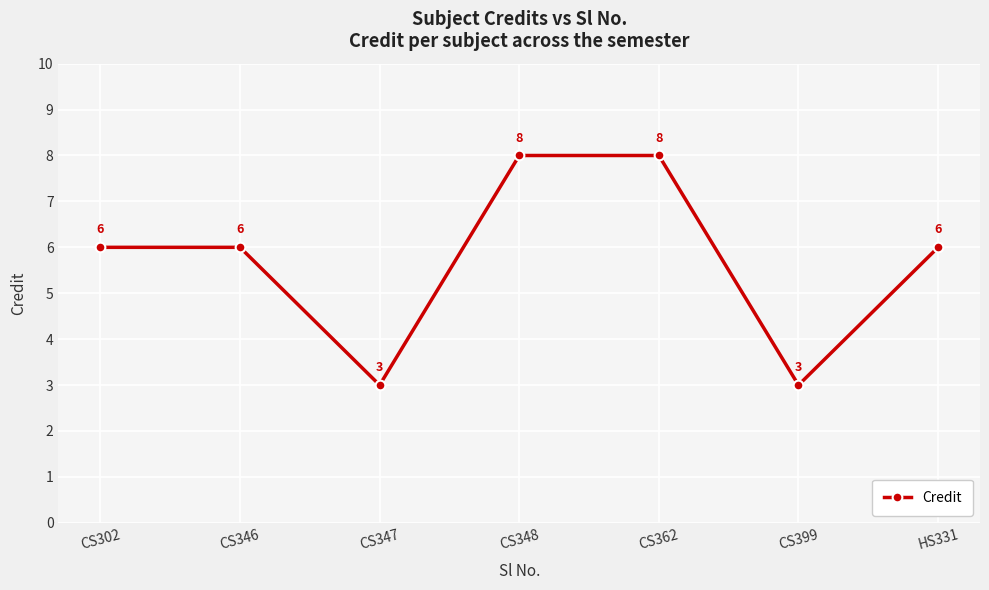

What is the average value?

6